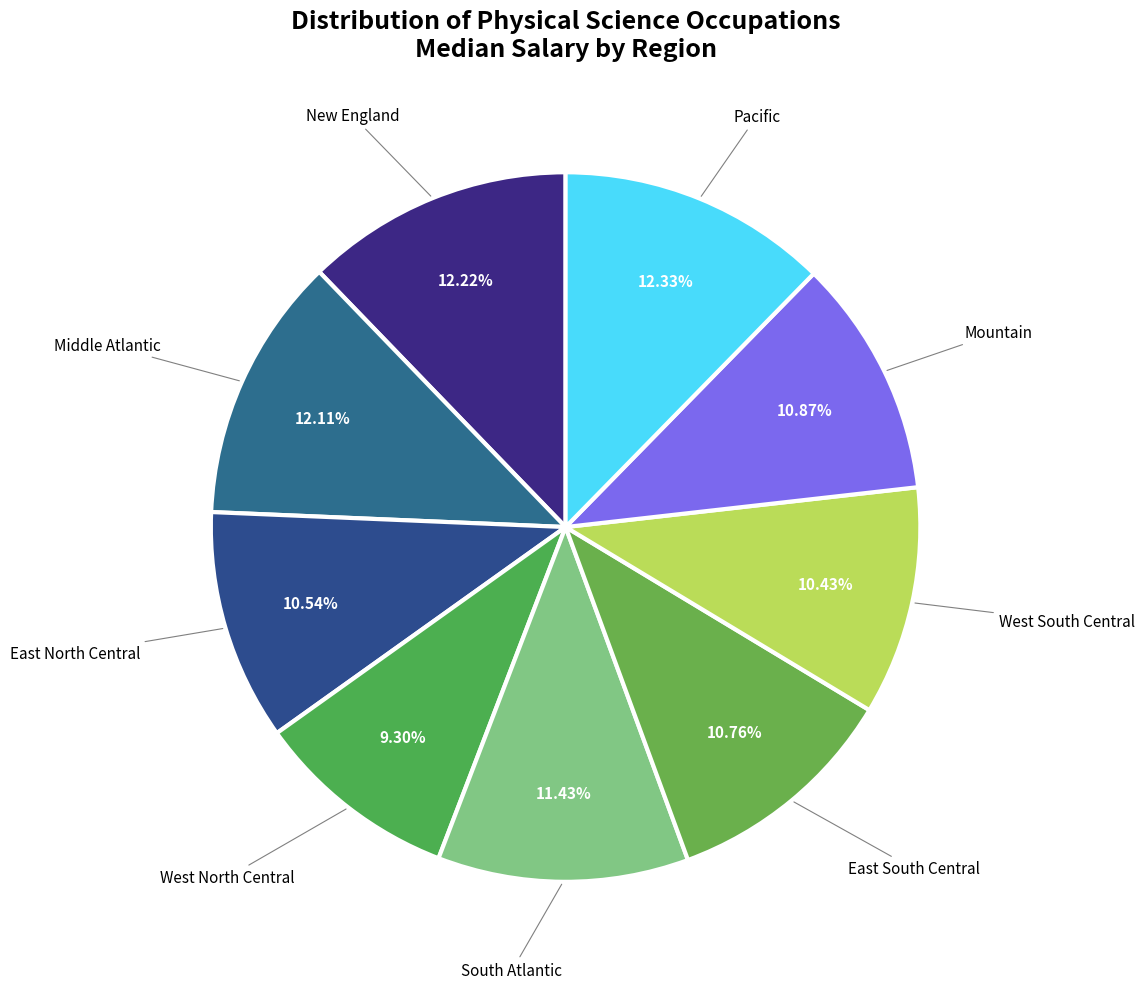

Count the number of slices in the pie.

9